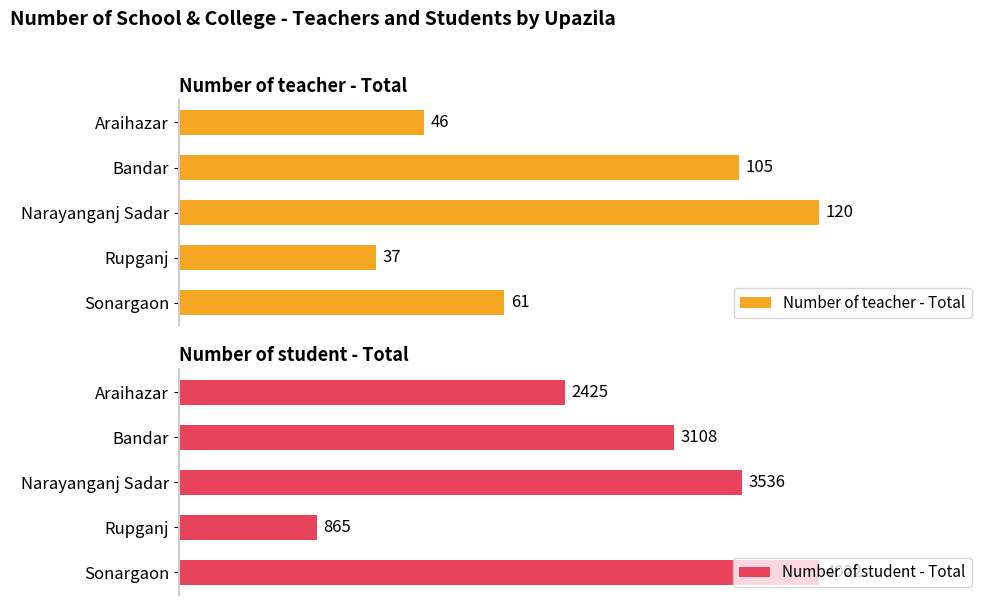

At which label does Number of teacher - Total reach its peak?

Narayanganj Sadar